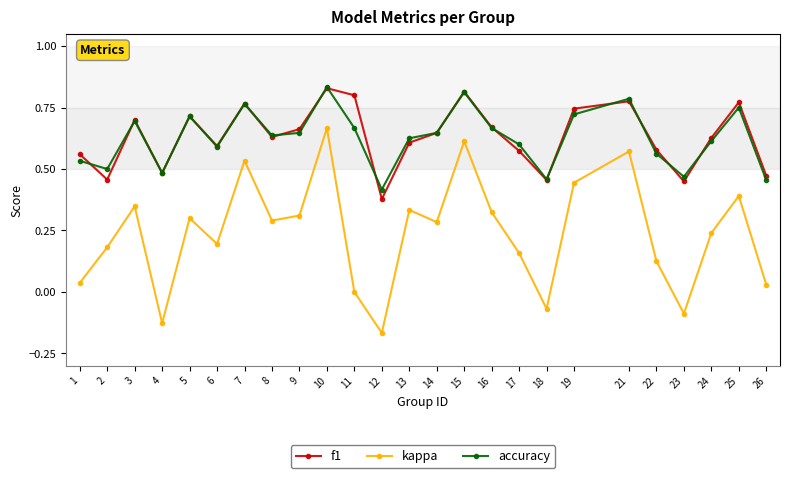

What is the total value across all series at 9?

1.6